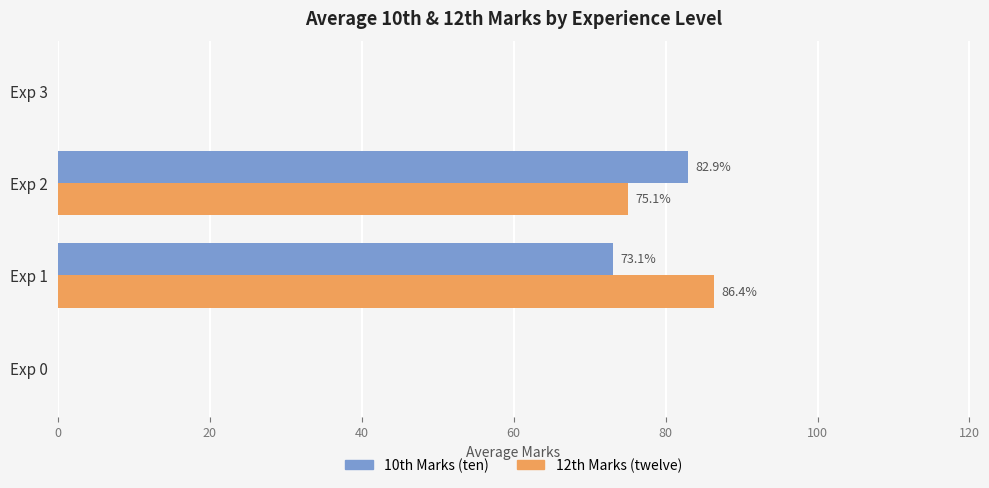

What is the average value of the 10th Marks (ten) series?

39.0